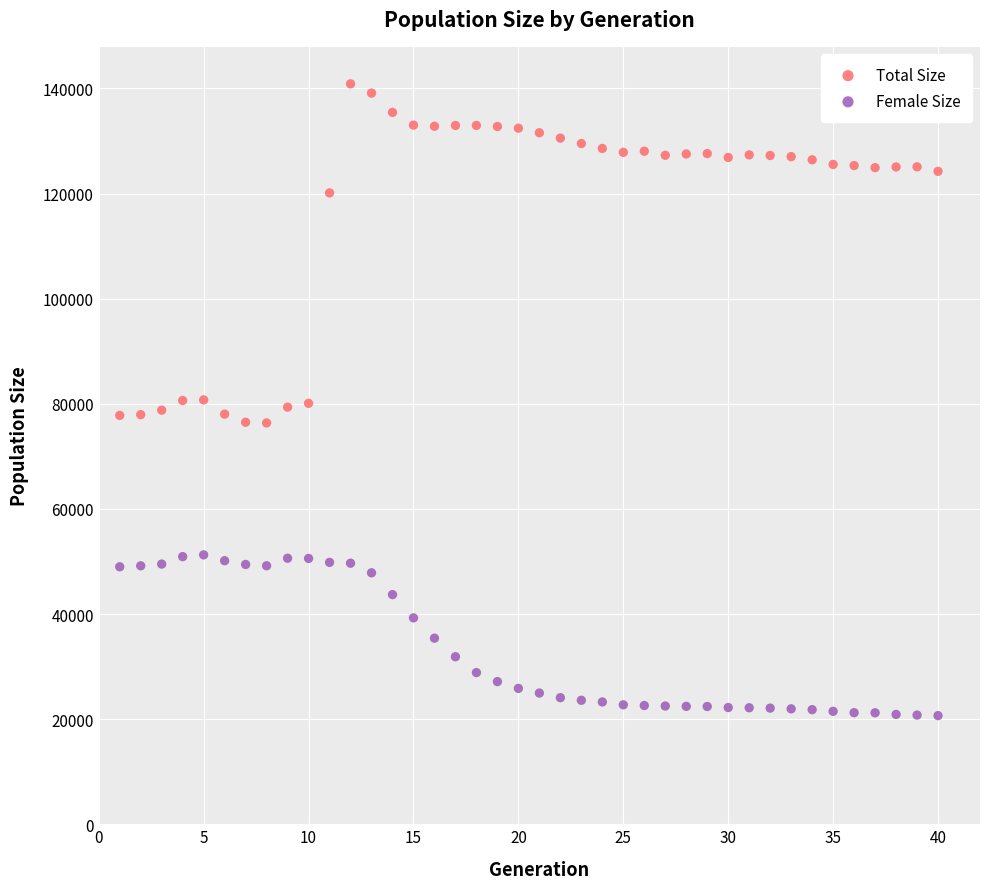

What are all the series names shown in the legend?

Total Size, Female Size